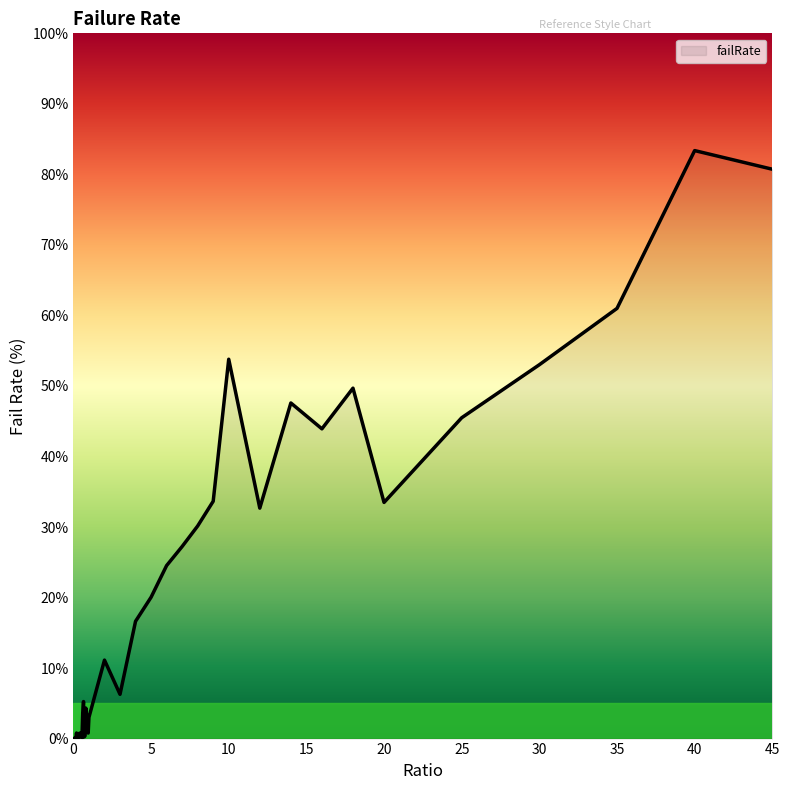

What is the maximum value shown in the chart?

83.4